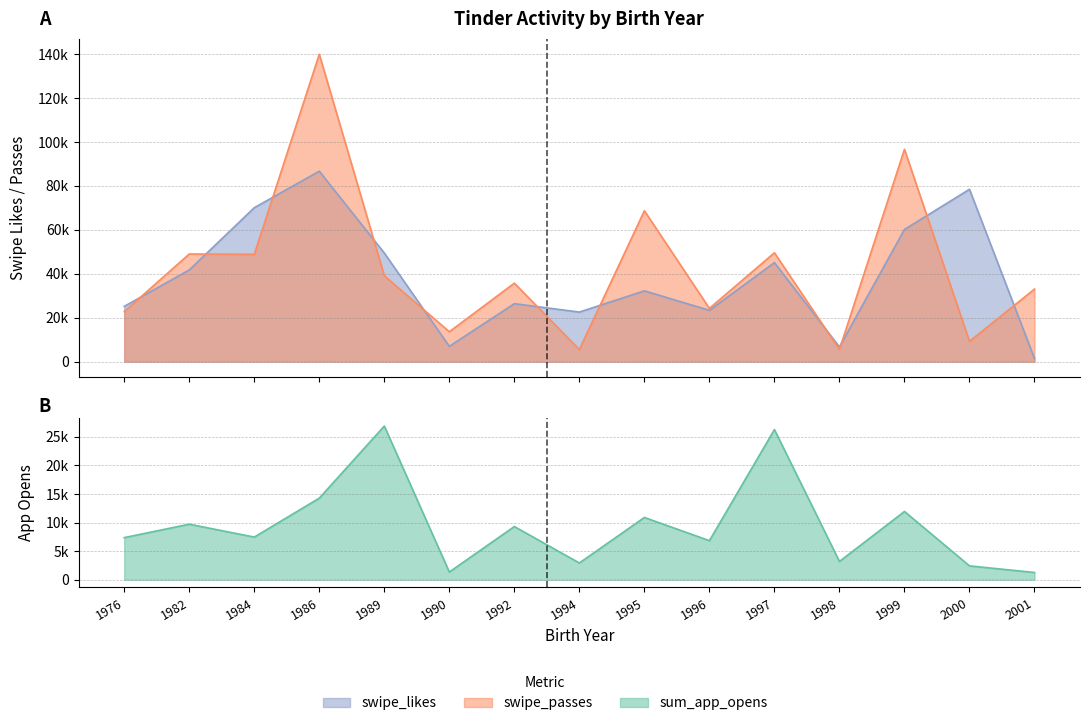

What is the value of the swipe_likes point at the 7th from the left?

26374